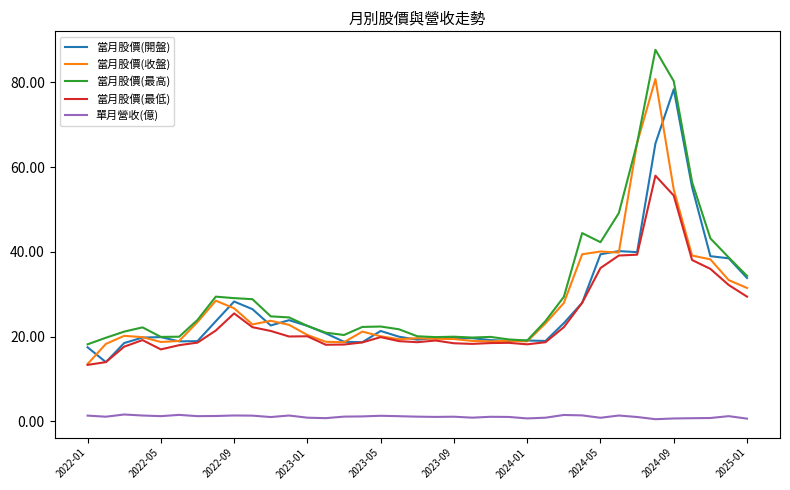

Which series has the widest spread of values?

當月股價(最高)